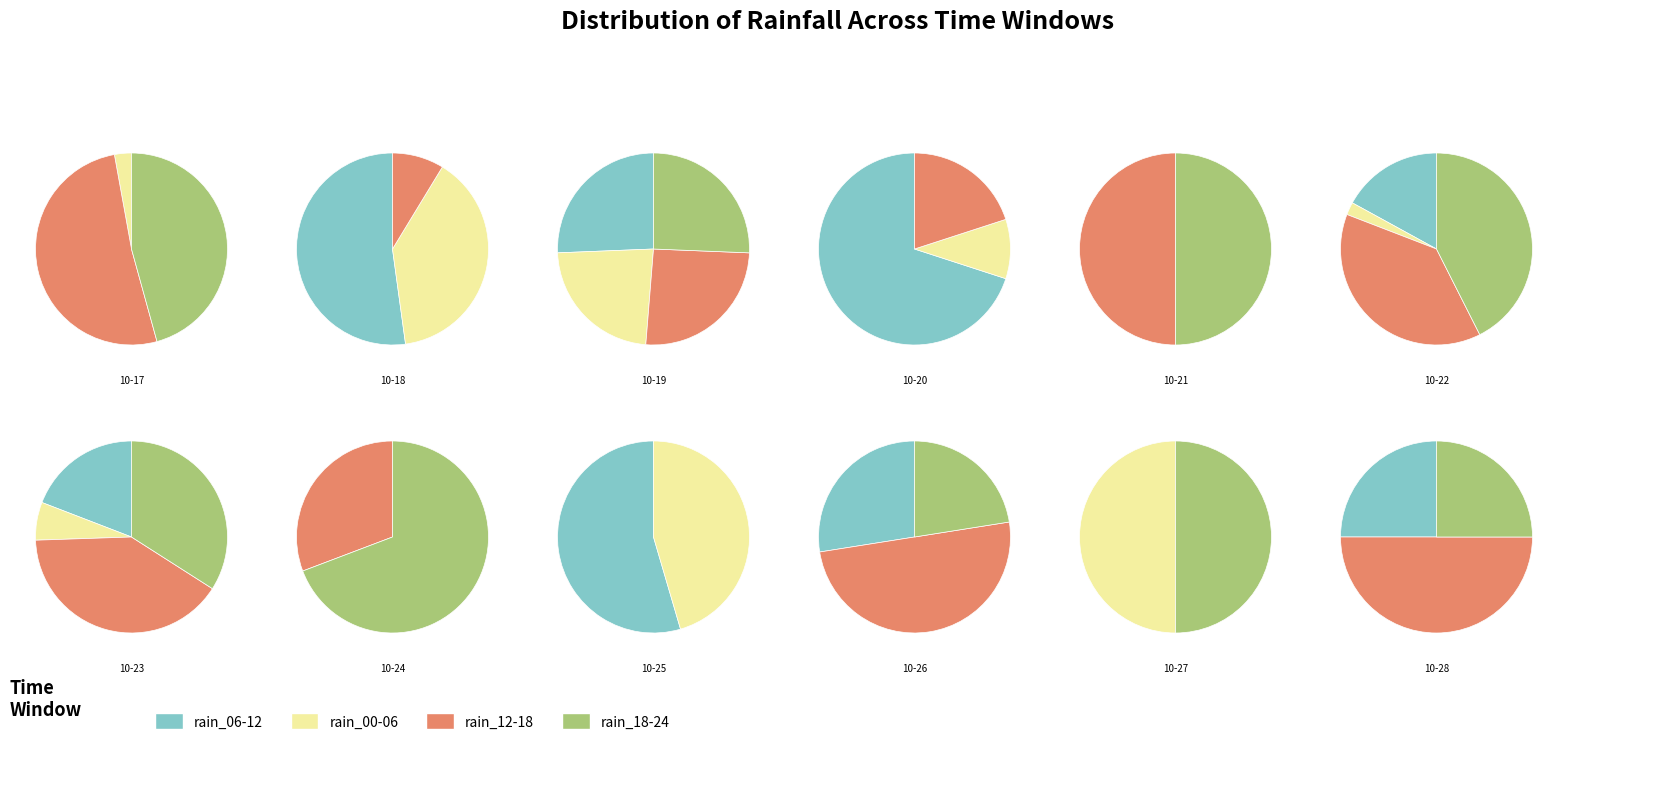

What percentage is NOT represented by 2023-10-27?

100.0%